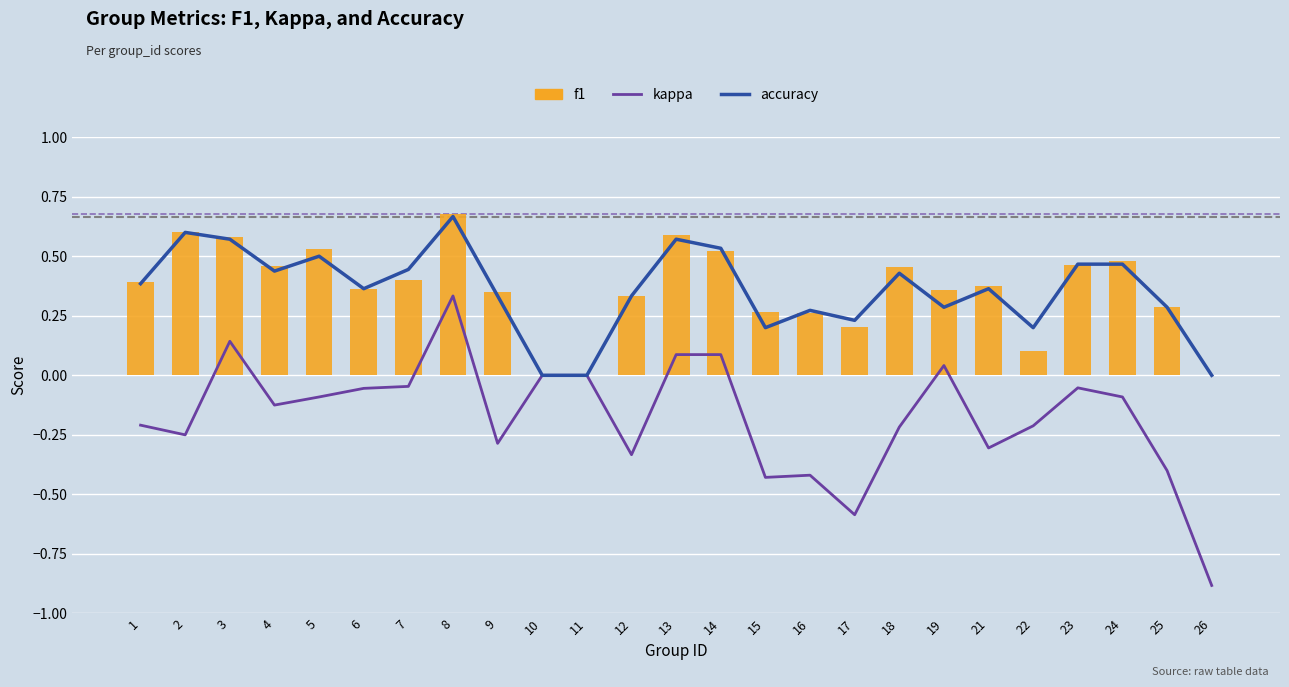

What is the value of the accuracy bar at the 18th from the left?

0.4